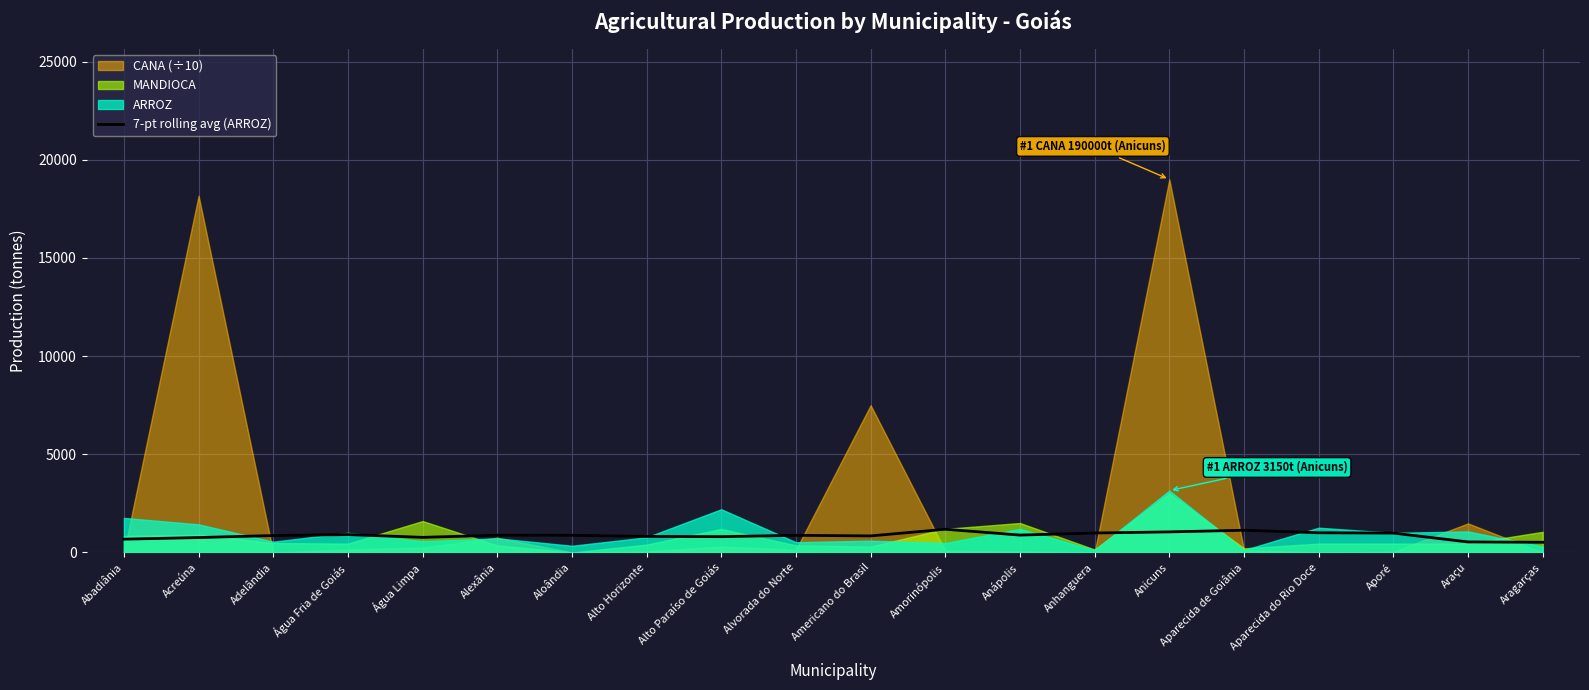

What is the minimum value for 7-pt rolling avg (ARROZ)?

518.6